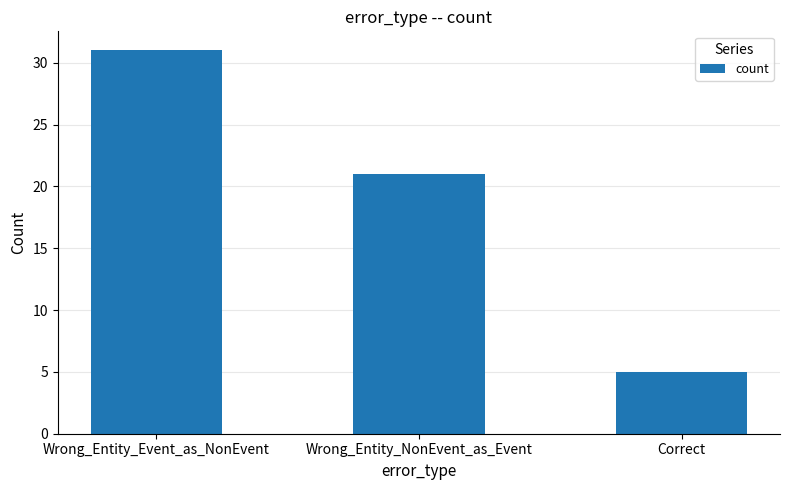

What is the difference between the maximum and minimum values?

26